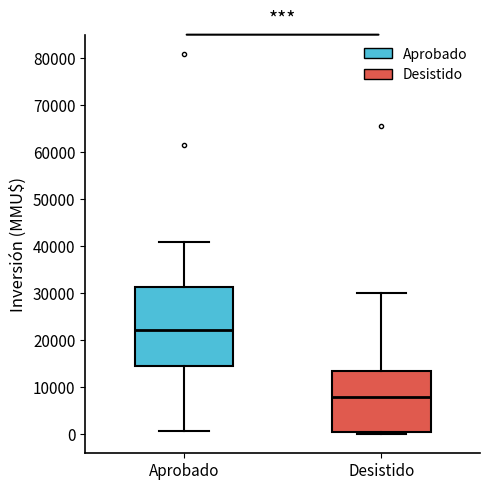

Reading left to right, transcribe this box plot: for each box, give where its median line is, the range the box spans, and where its two whiskers end, as read against the y-axis. The values are not printed on the chart, so give them approximately, as read against the axis.

Aprobado: median 22000, box 15000 to 31000, whiskers 1000 to 41000
Desistido: median 8000, box 1000 to 13000, whiskers 0 to 30000